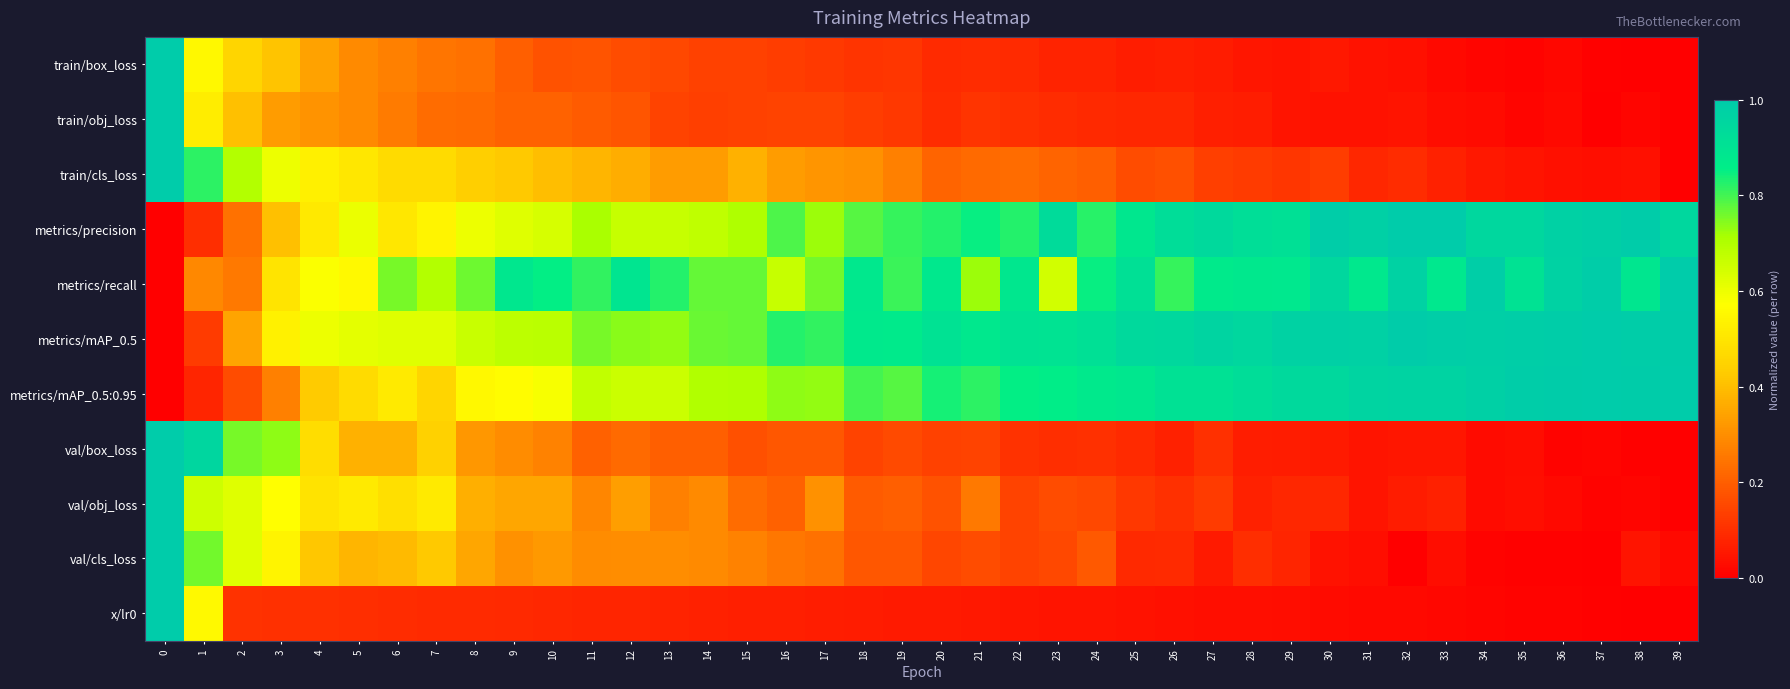

Between 8 and 35, which is larger?

8